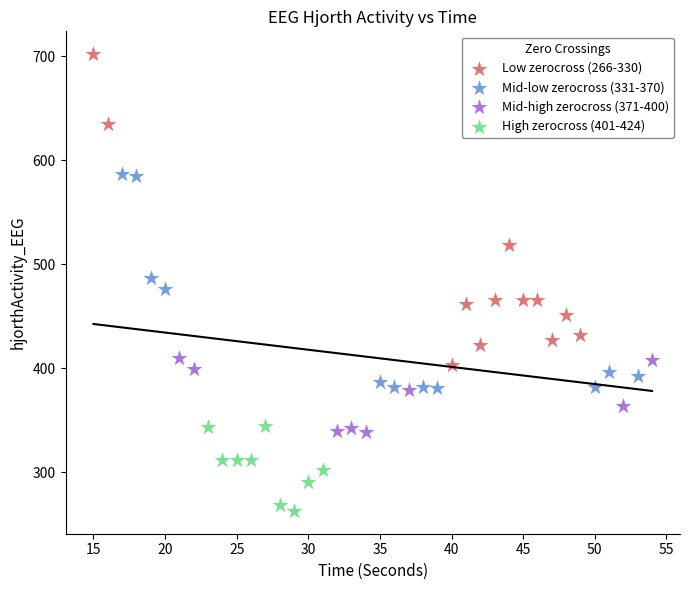

Which series contains the lowest Y value?

High zerocross (401-424)